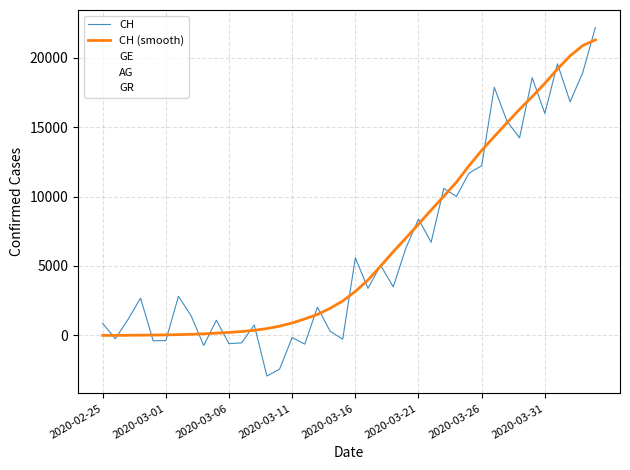

What is the value of the CH (smooth) point at the 11th from the left?

217.8